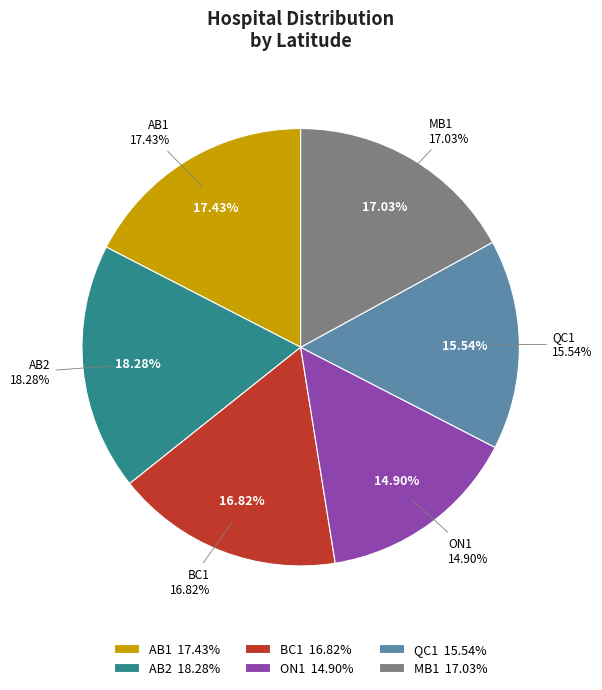

To the nearest percent, what is the average slice percentage?

17%